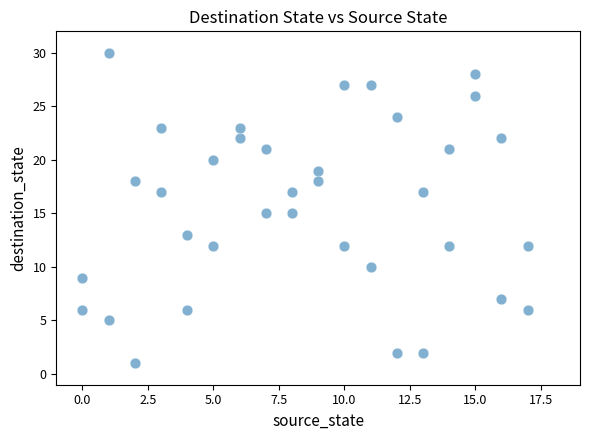

What is the range of X values (max minus min)?

17